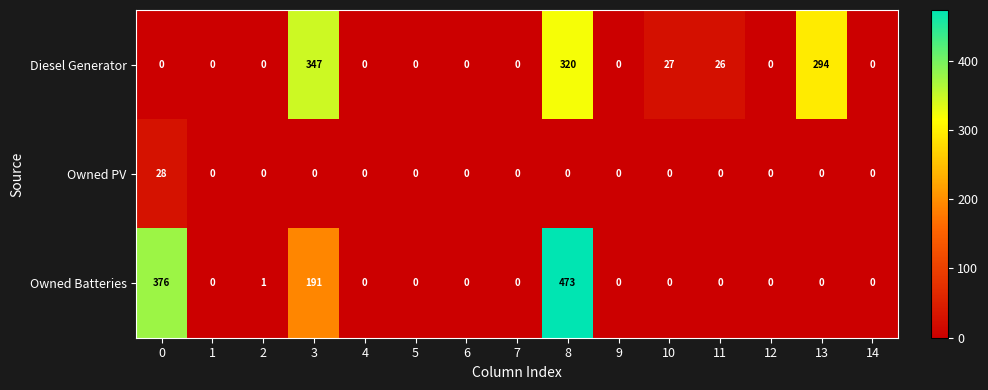

Which label corresponds to the largest value in the chart?

8